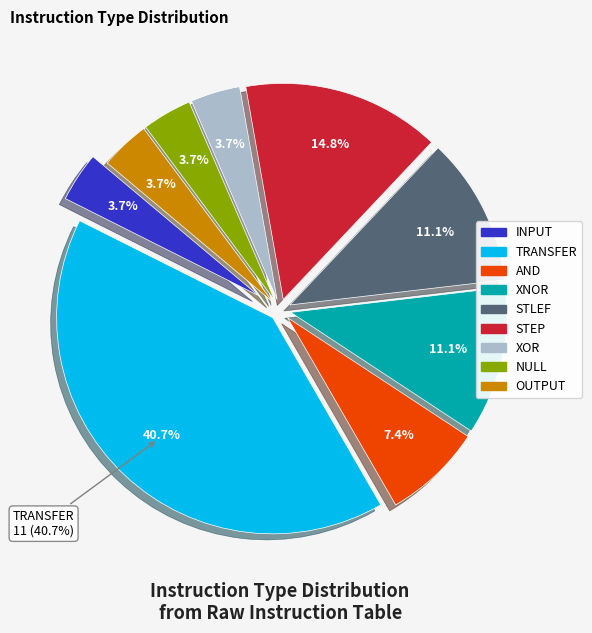

Rank the categories by value from lowest to highest.

INPUT, XOR, NULL, OUTPUT, AND, XNOR, STLEF, STEP, TRANSFER